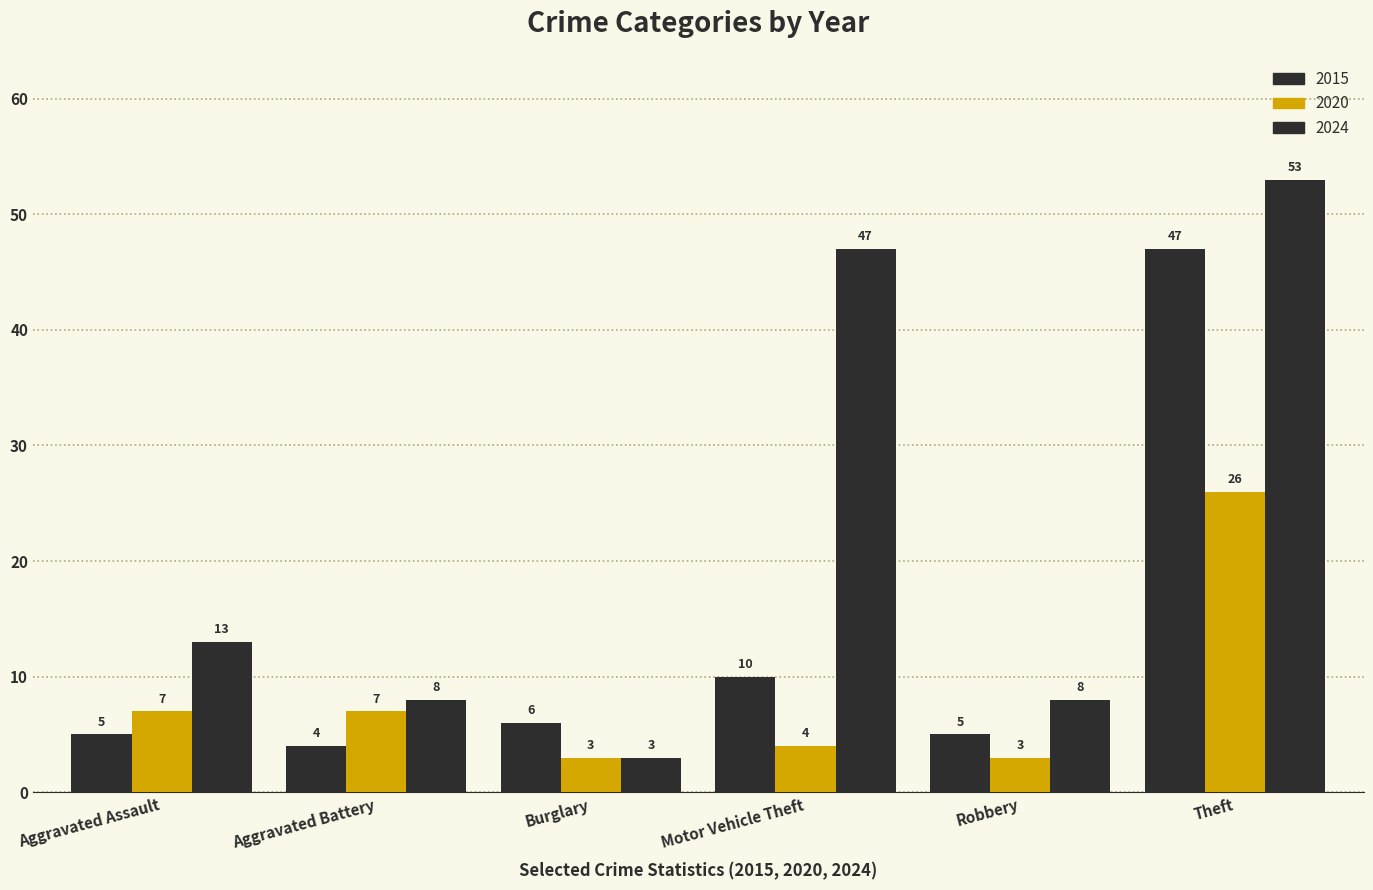

Which label corresponds to the smallest value in the chart?

Burglary